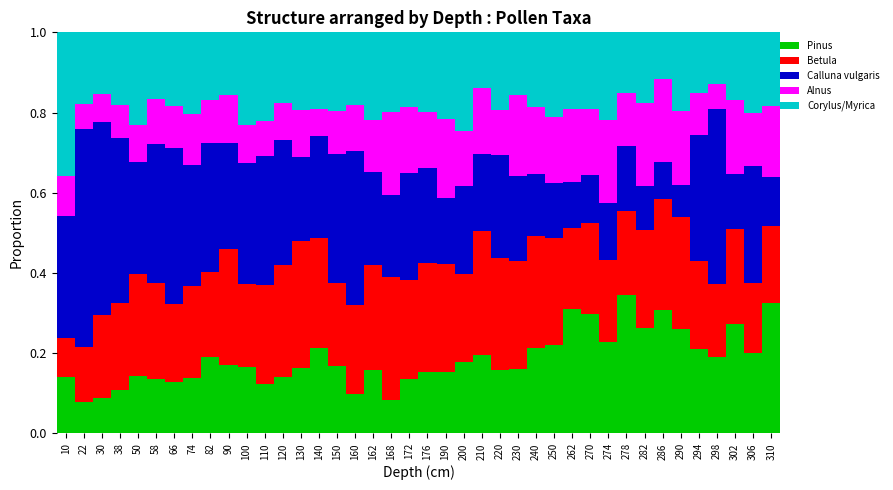

True or false: Pinus has a value of 0.3 at 210.

False